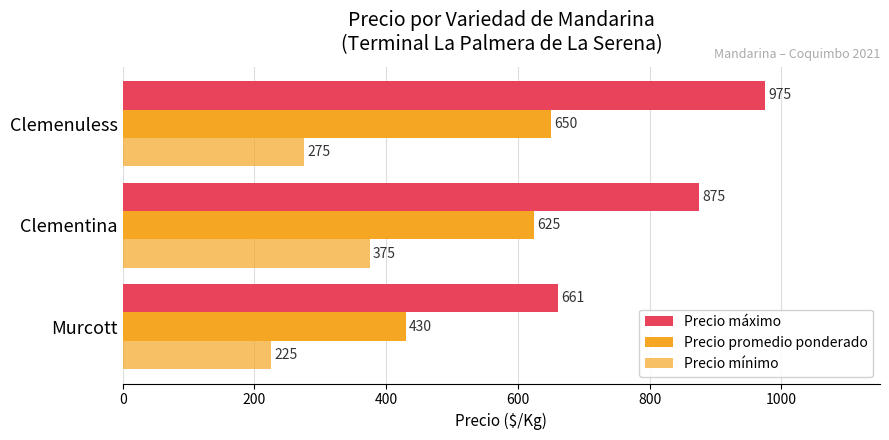

Which series has the widest spread of values?

Precio máximo